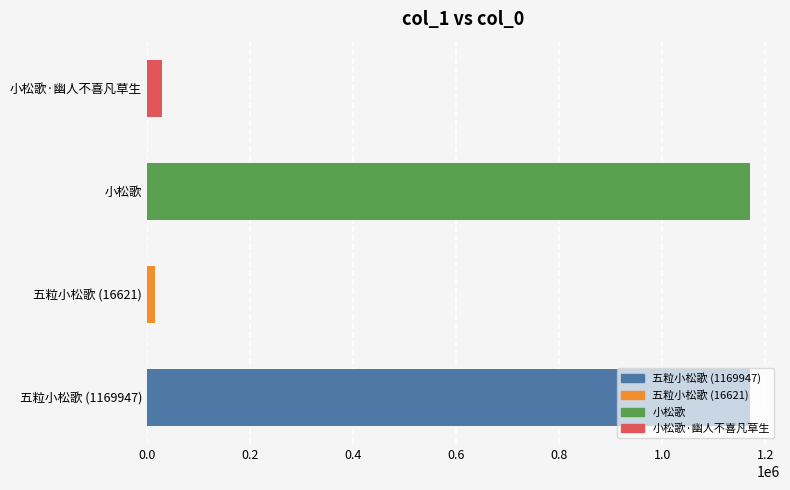

Read the value at 五粒小松歌 (16621), to the nearest 100.

16600